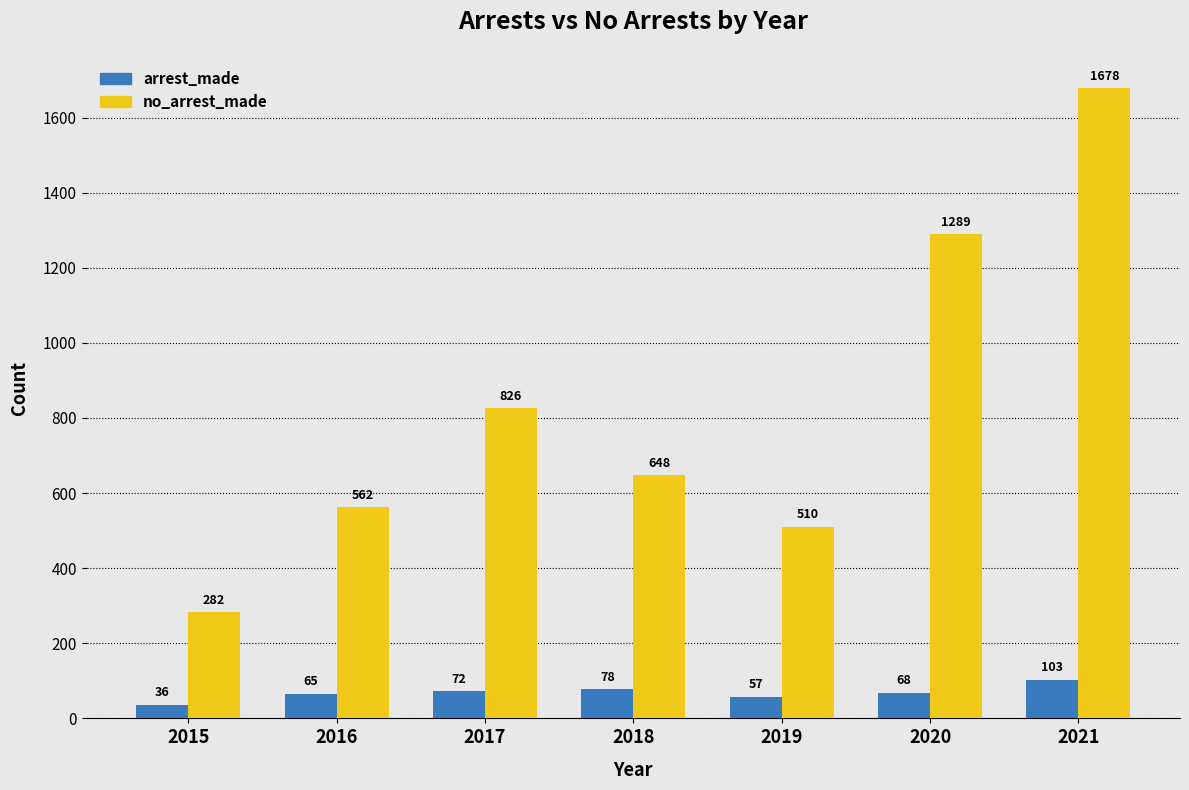

Which series has the largest total across all categories?

no_arrest_made